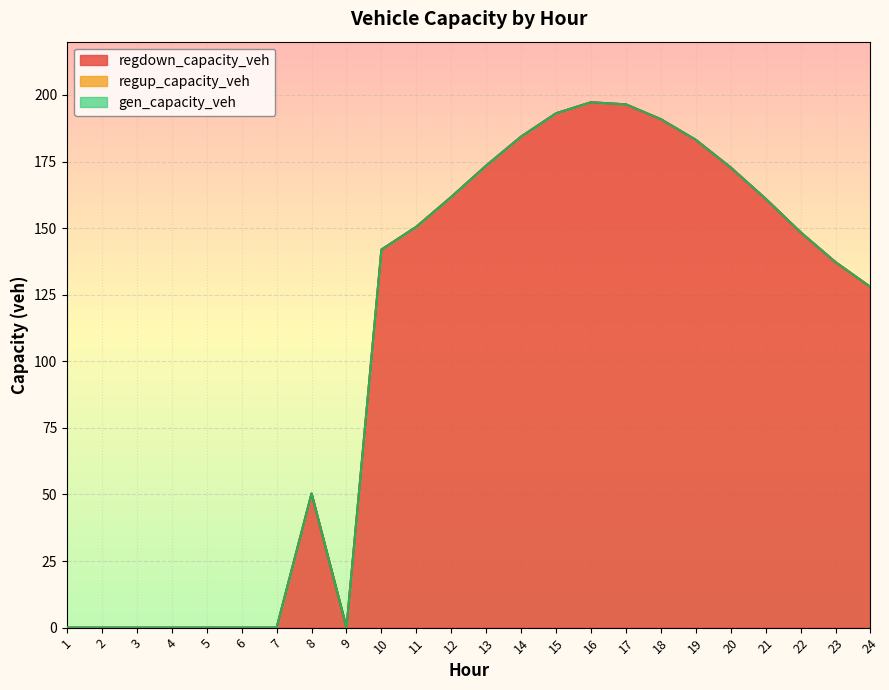

What is the spread (max minus min) of values at 21?

161.0